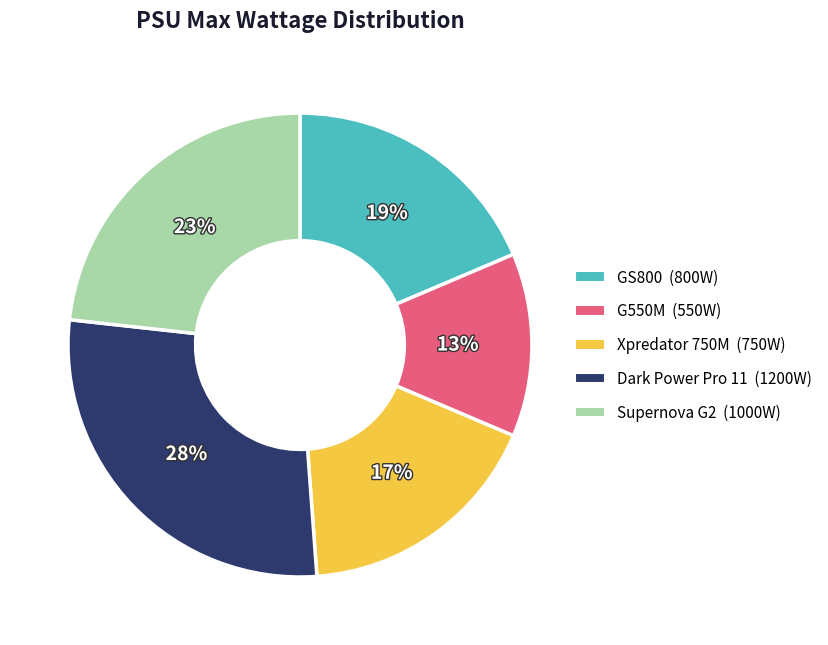

Do G550M and Xpredator 750M together represent more than half of the pie?

No